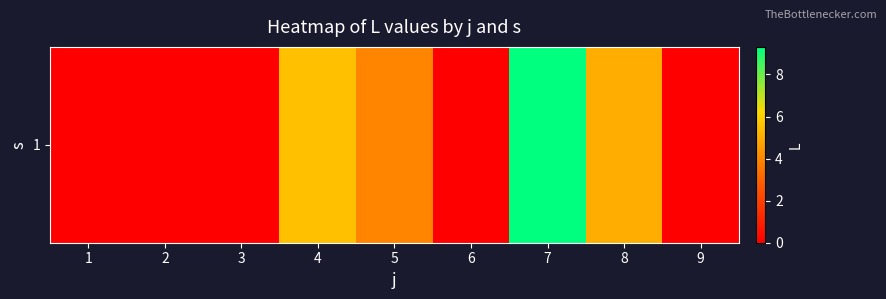

What is the change in value from 4 to 6?

-5.5